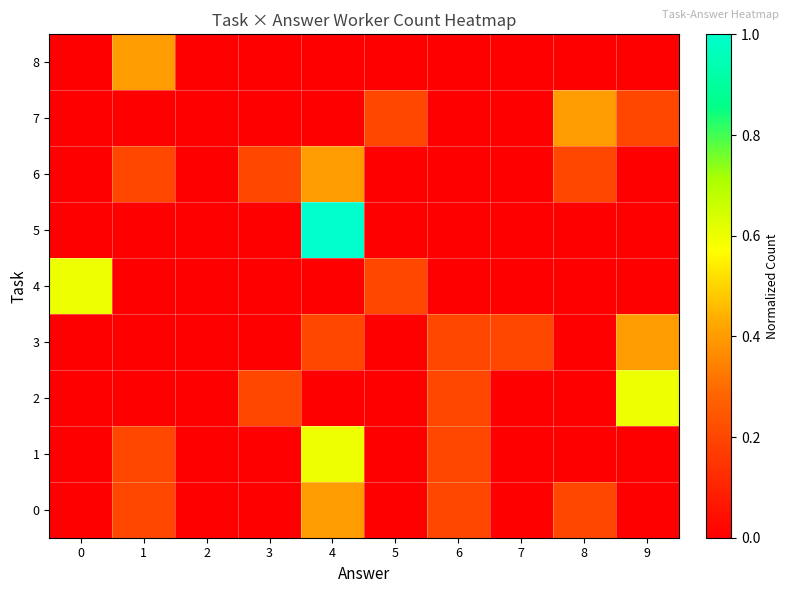

Reading left to right, extract all data points from this chart.

row_0: 0=0.0	1=0.2	2=0.0	3=0.0	4=0.4	5=0.0	6=0.2	7=0.0	8=0.2	9=0.0
row_1: 0=0.0	1=0.2	2=0.0	3=0.0	4=0.6	5=0.0	6=0.2	7=0.0	8=0.0	9=0.0
row_2: 0=0.0	1=0.0	2=0.0	3=0.2	4=0.0	5=0.0	6=0.2	7=0.0	8=0.0	9=0.6
row_3: 0=0.0	1=0.0	2=0.0	3=0.0	4=0.2	5=0.0	6=0.2	7=0.2	8=0.0	9=0.4
row_4: 0=0.6	1=0.0	2=0.0	3=0.0	4=0.0	5=0.2	6=0.0	7=0.0	8=0.0	9=0.0
row_5: 0=0.0	1=0.0	2=0.0	3=0.0	4=1.0	5=0.0	6=0.0	7=0.0	8=0.0	9=0.0
row_6: 0=0.0	1=0.2	2=0.0	3=0.2	4=0.4	5=0.0	6=0.0	7=0.0	8=0.2	9=0.0
row_7: 0=0.0	1=0.0	2=0.0	3=0.0	4=0.0	5=0.2	6=0.0	7=0.0	8=0.4	9=0.2
row_8: 0=0.0	1=0.4	2=0.0	3=0.0	4=0.0	5=0.0	6=0.0	7=0.0	8=0.0	9=0.0